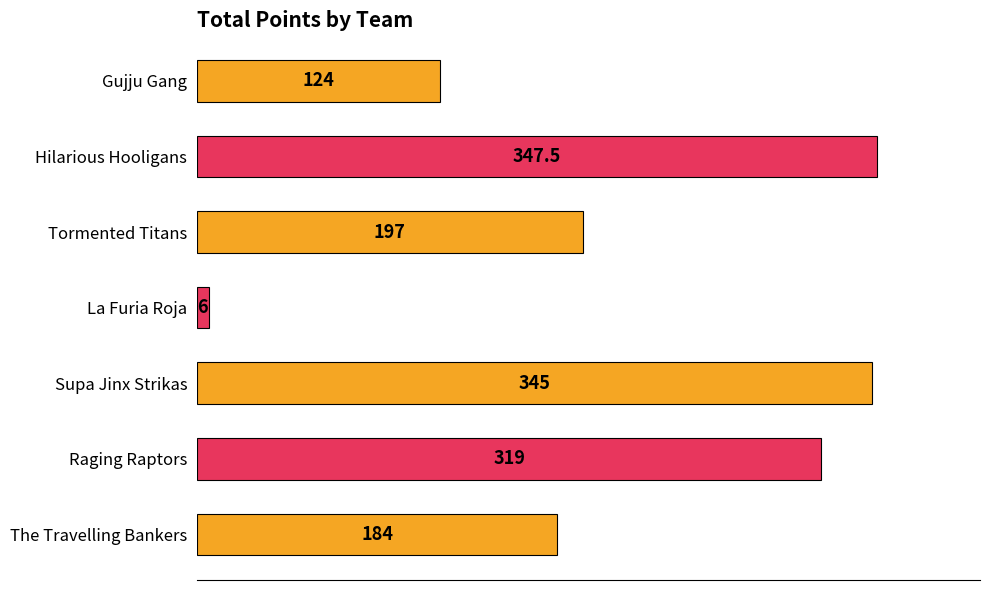

Reading bottom to top, list all the values displayed in this chart.

184.0	319.0	345.0	6.0	197.0	347.5	124.0